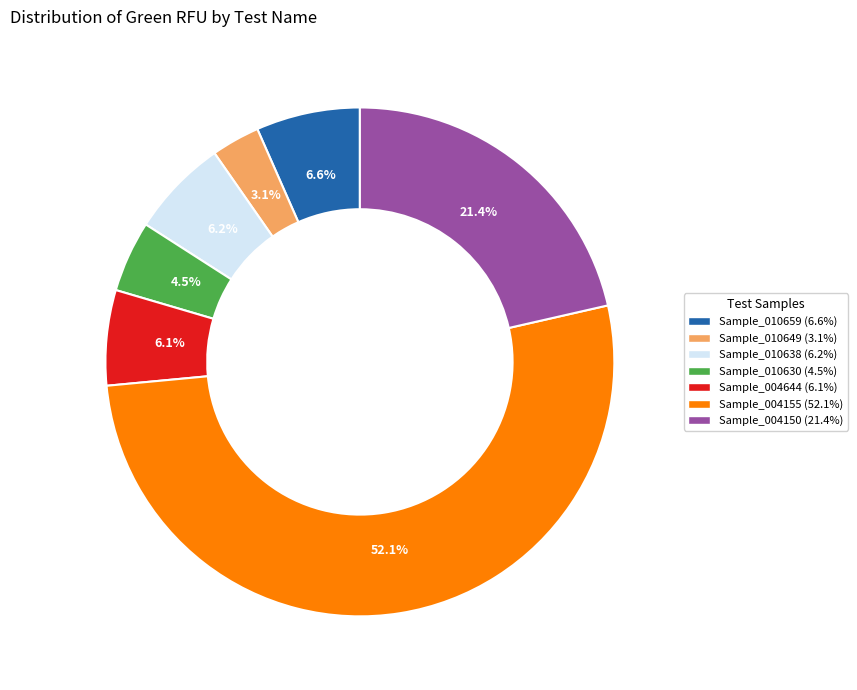

Count the number of slices in the pie.

7